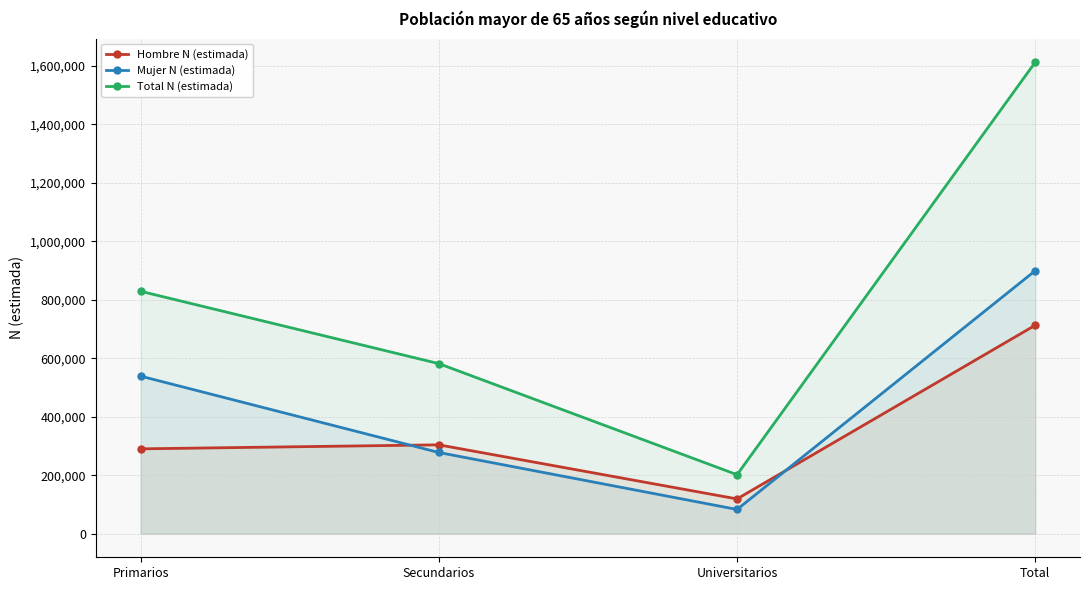

What is the average value of the Mujer N (estimada) series?

449641